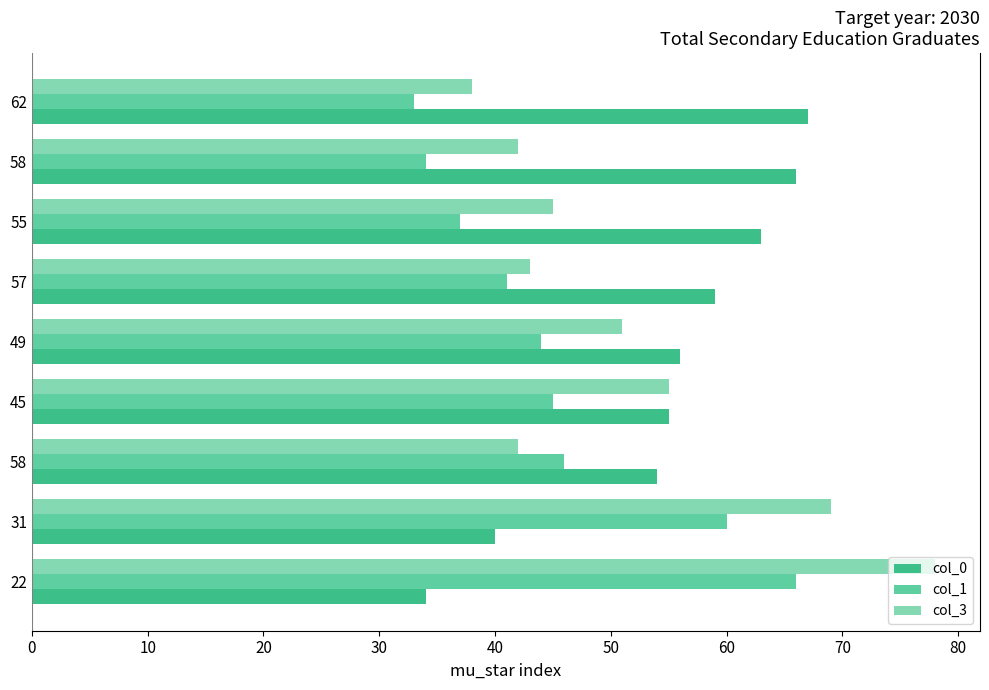

What are all the series names shown in the legend?

col_0, col_1, col_3